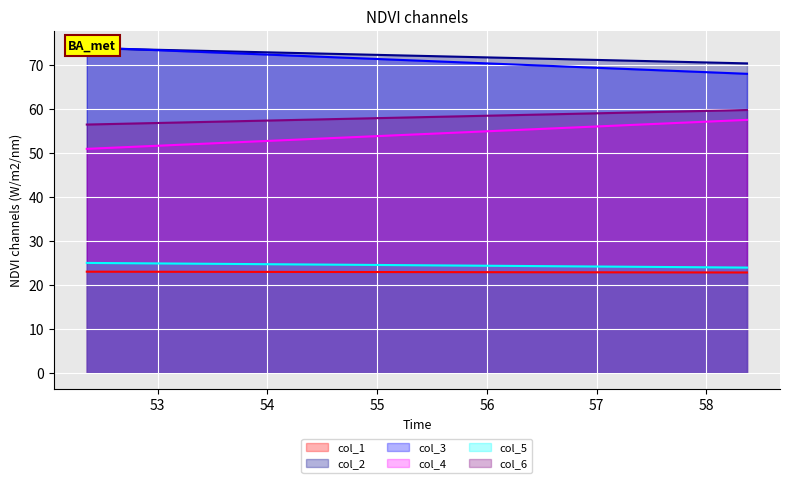

Reading right to left, transcribe all the data shown in this chart.

col_1: 1=22.8	0=23.0
col_2: 1=70.4	0=73.9
col_3: 1=68.0	0=74.0
col_4: 1=57.5	0=51.0
col_5: 1=23.9	0=25.0
col_6: 1=59.8	0=56.5